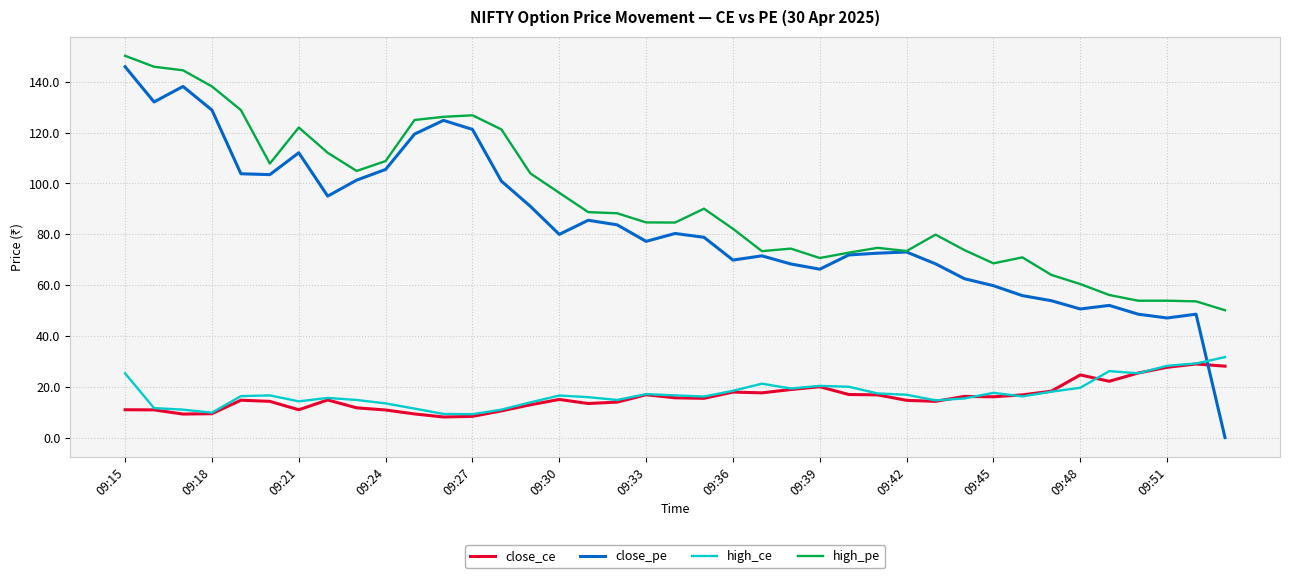

True or false: close_pe and high_ce cross at least once.

True